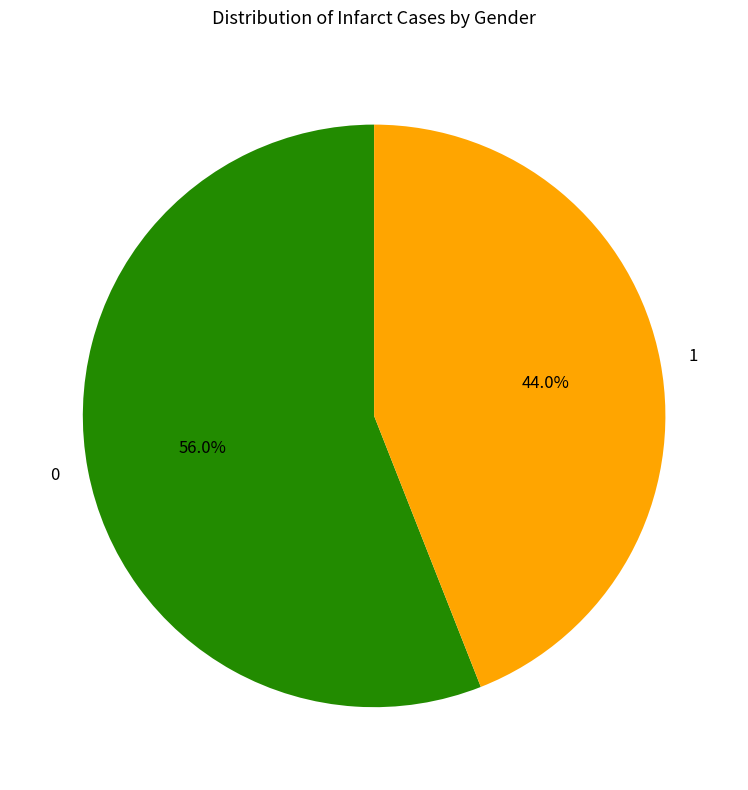

To the nearest percent, what percentage of the pie is 1?

44%